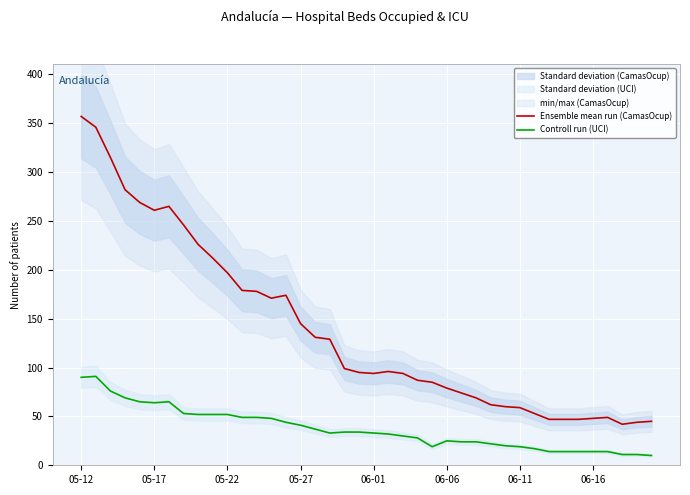

Where does the Ensemble mean run (CamasOcup) series first go above 96?

05-12